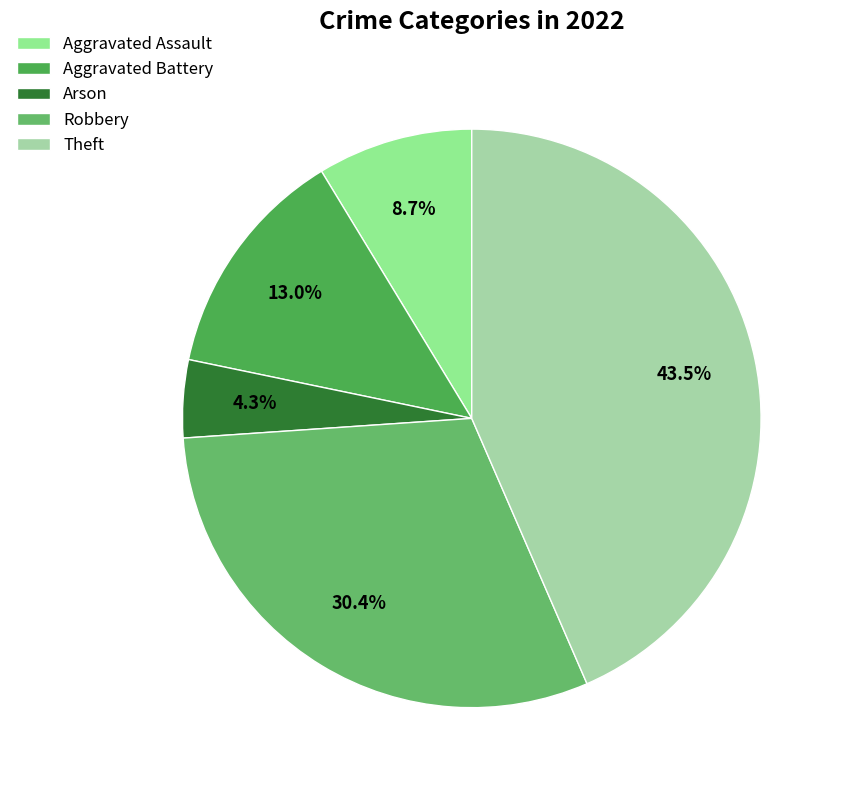

What portion of the pie excludes Aggravated Battery?

87.0%